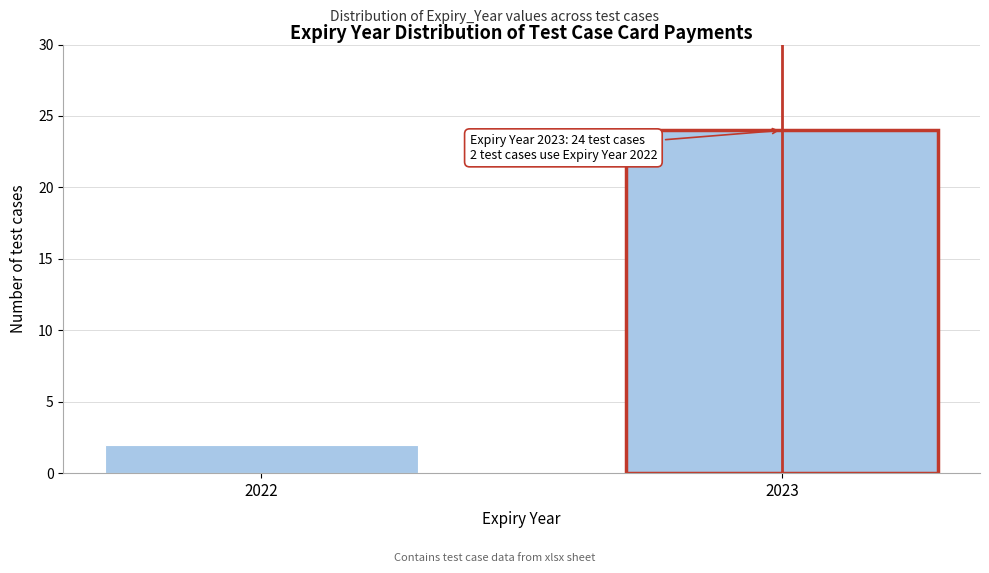

Reading left to right, transcribe all the data shown in this chart.

2	24